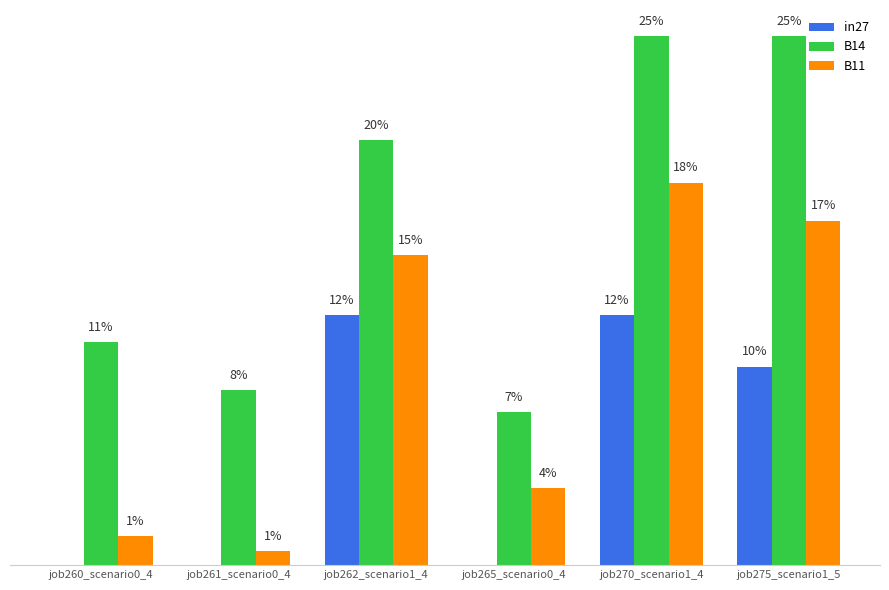

At how many categories does at least one series exceed 0?

6